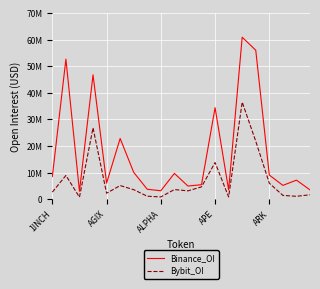

What are all the series names shown in the legend?

Binance_OI, Bybit_OI